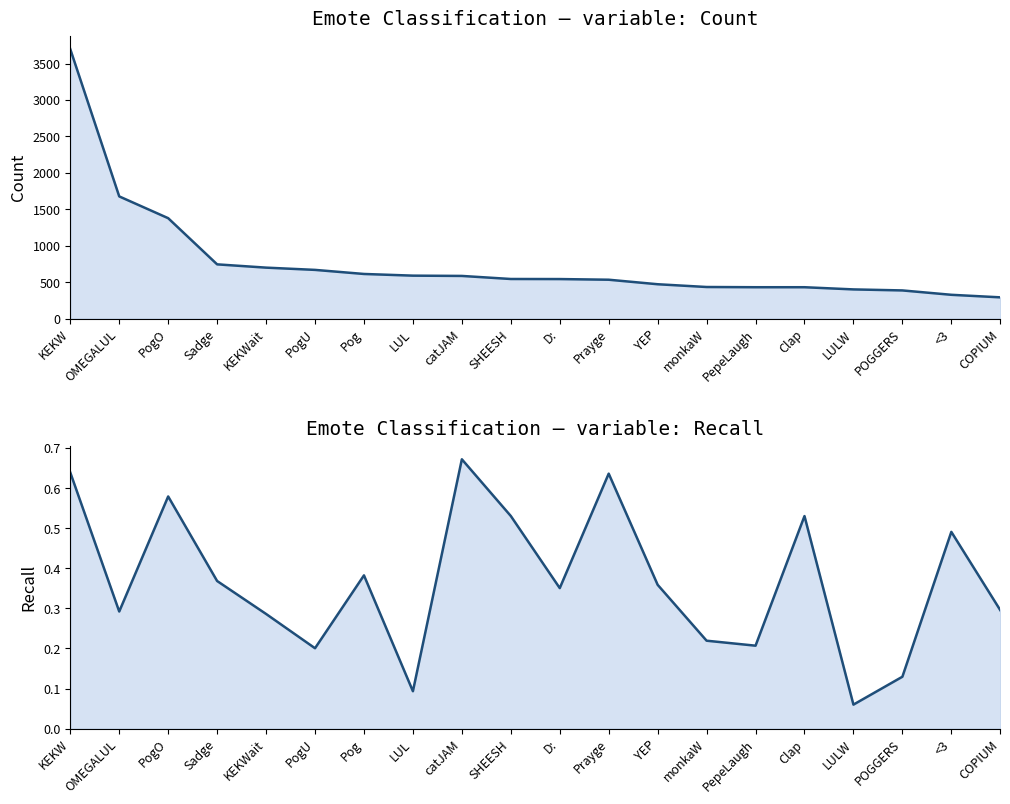

What is the difference between the maximum and minimum values in the Count series?

3408.0